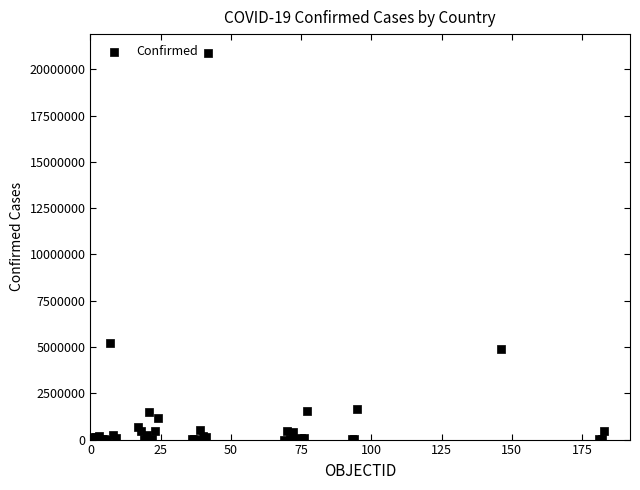

What Y value in the scatter plot is closest to 10428905?

5199919